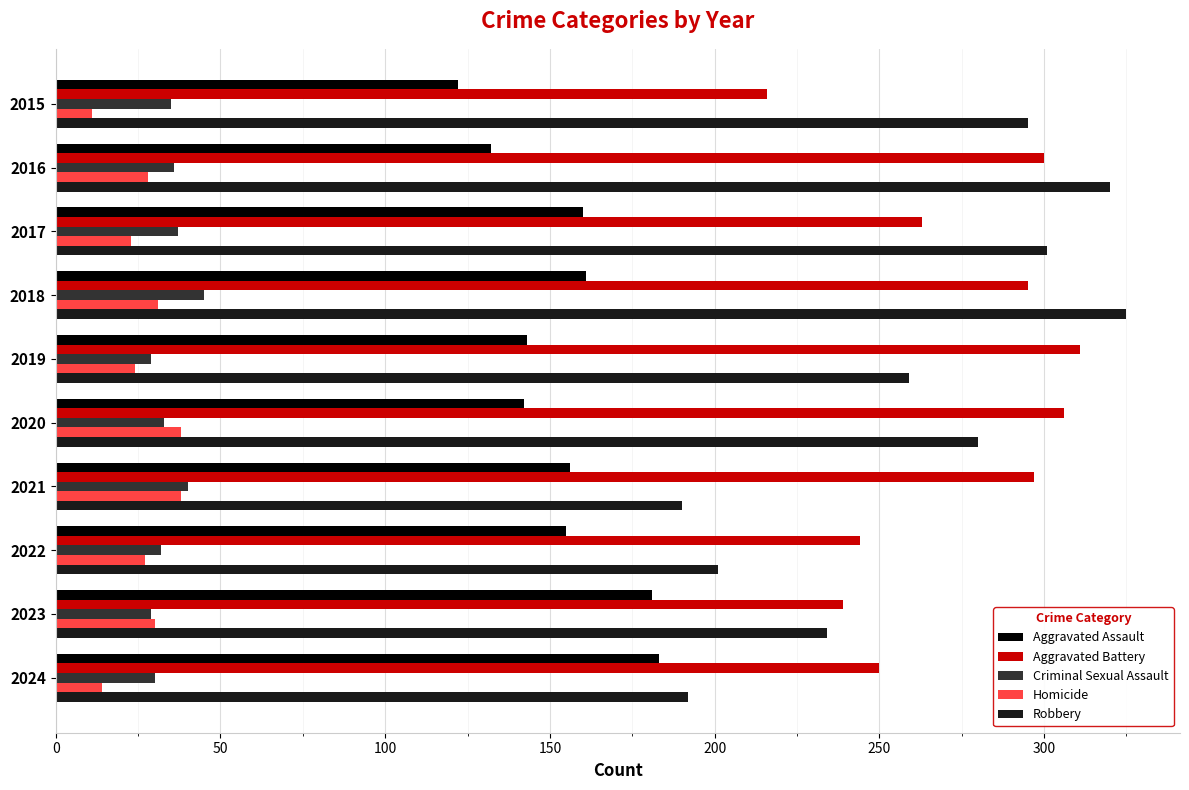

Is it true that Homicide equals 38 at 2022?

False